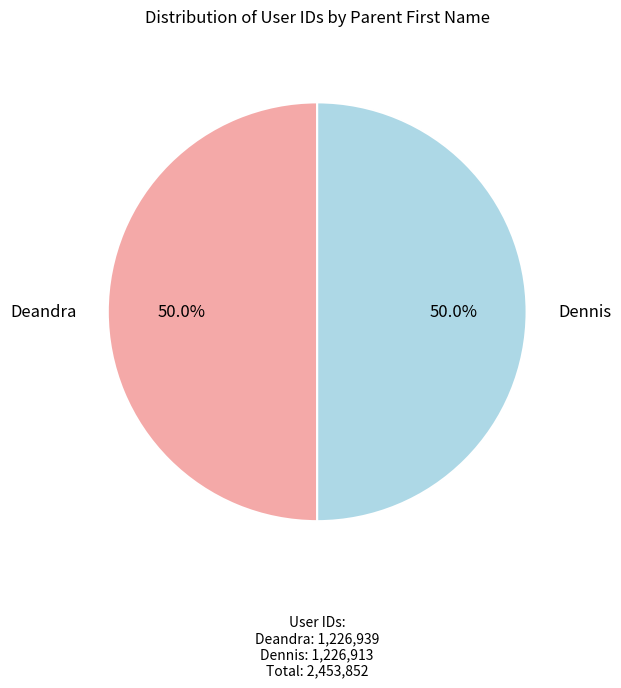

Do Dennis and Deandra together represent more than half of the pie?

Yes